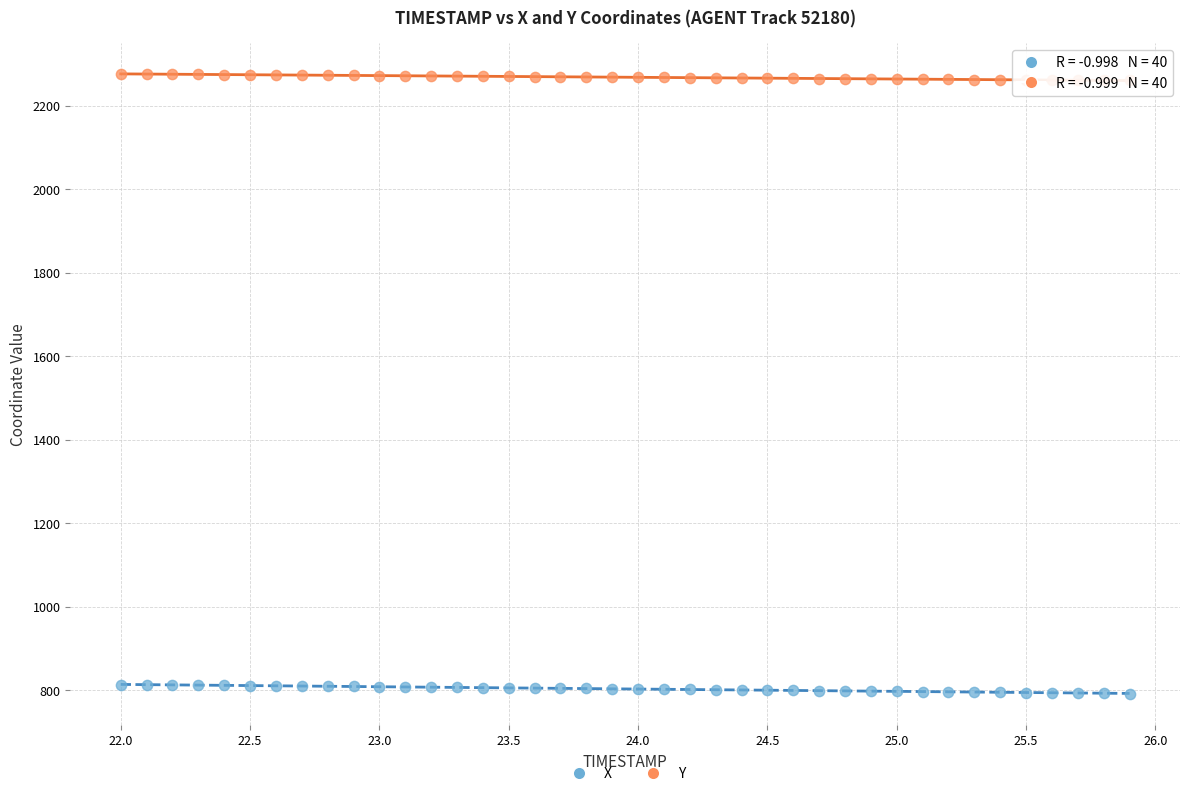

Which series has the largest Y range (max minus min)?

X